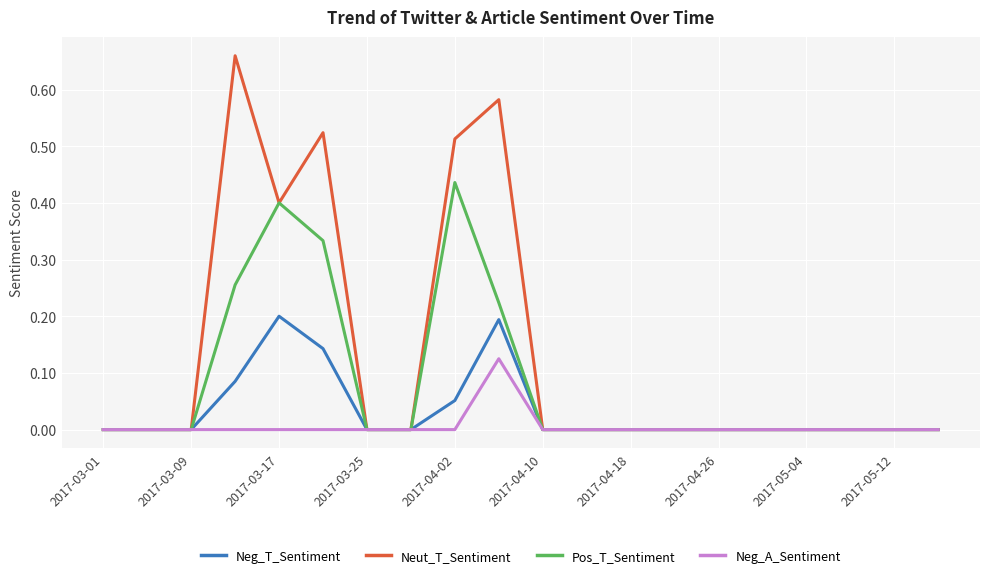

Rank the series by their maximum value, from lowest to highest.

Neg_A_Sentiment, Neg_T_Sentiment, Pos_T_Sentiment, Neut_T_Sentiment